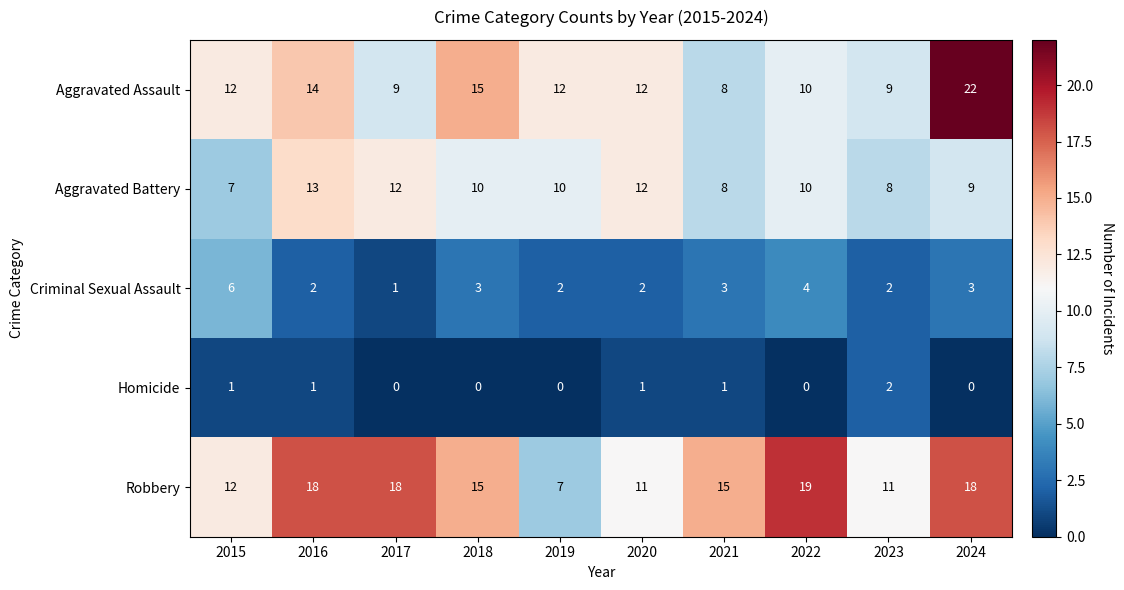

List the series in order of their overall mean, highest first.

Robbery, Aggravated Assault, Aggravated Battery, Criminal Sexual Assault, Homicide